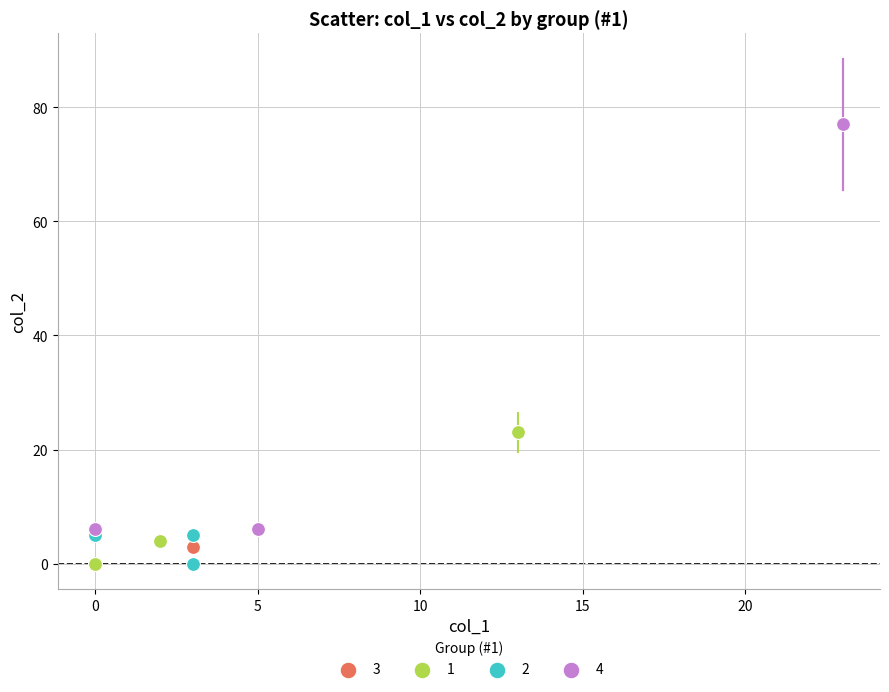

Which series has the widest spread of Y values?

3